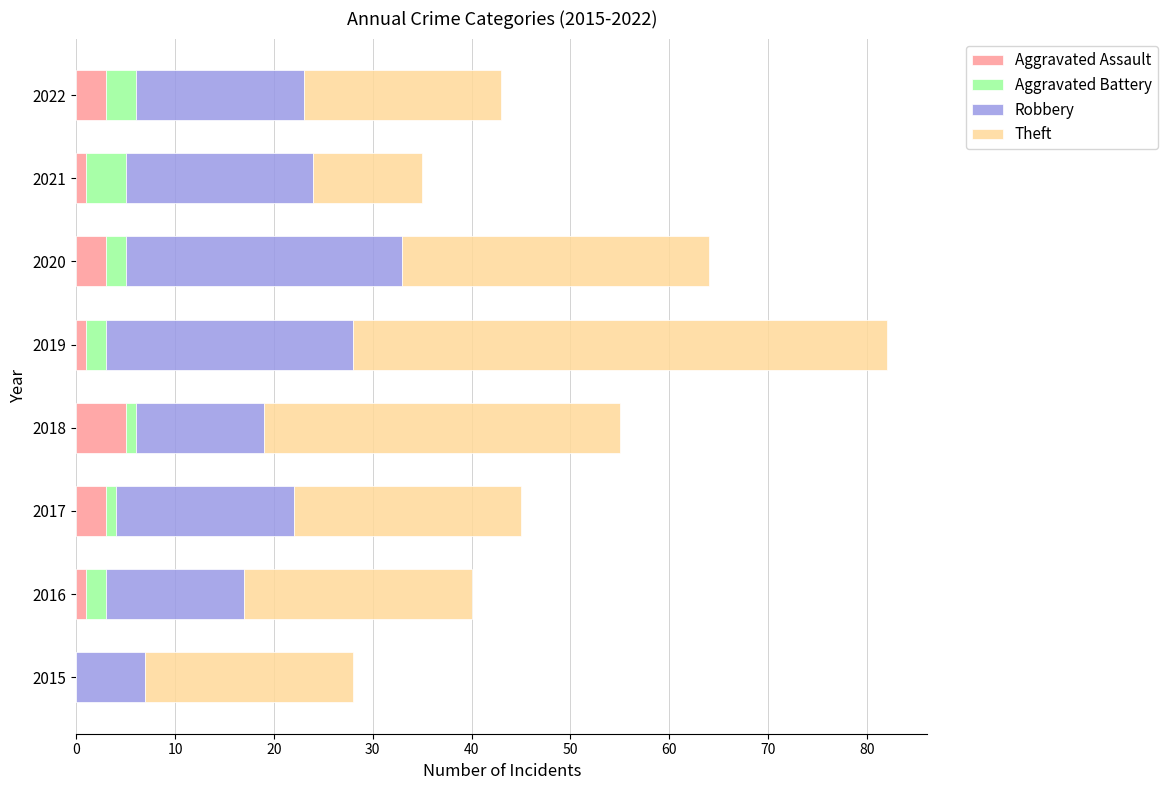

What is the total value across all series at 2015?

28